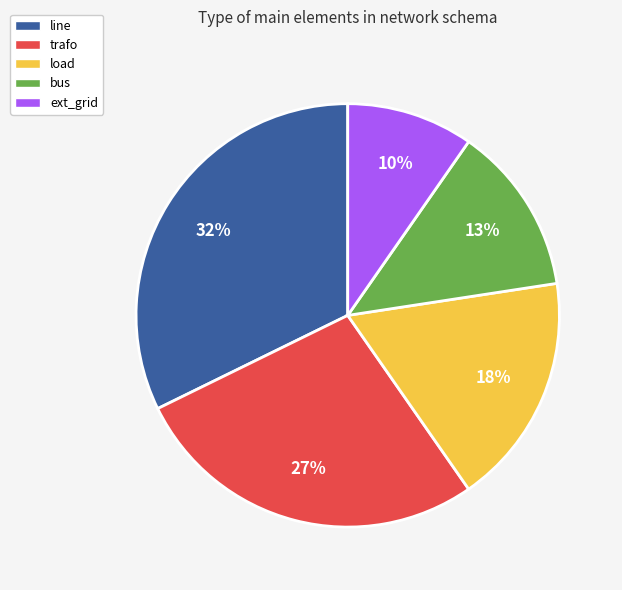

To the nearest percent, what percentage of the pie is line?

32%